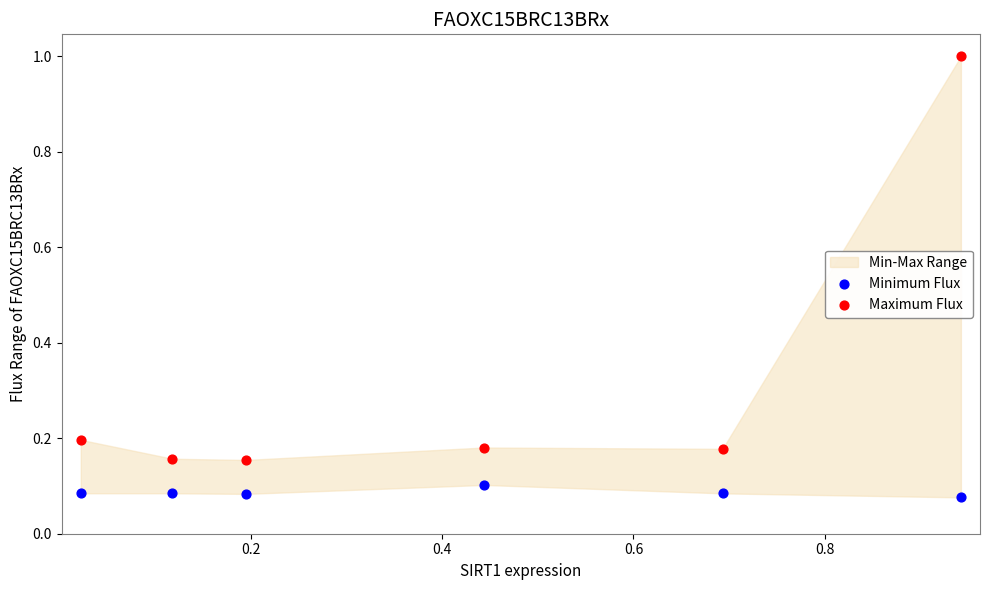

Which series reaches the maximum Y coordinate?

Maximum Flux